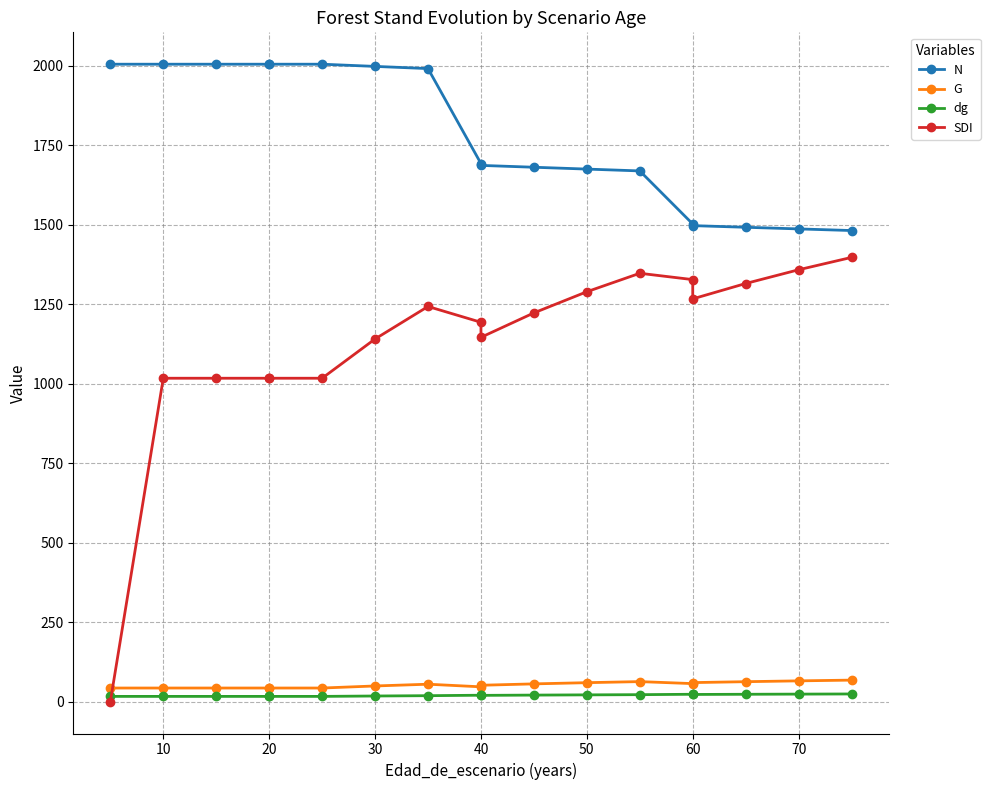

Between 10 and 11, which is larger?

10